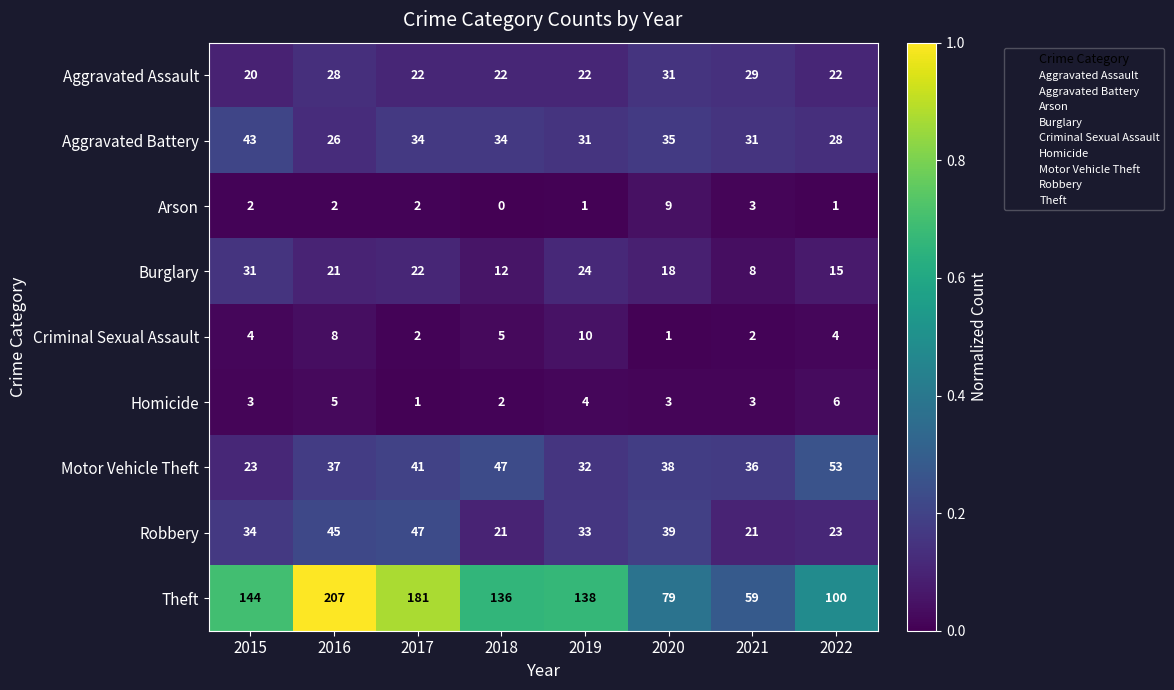

Where does the Aggravated Battery series first go above 34?

2015